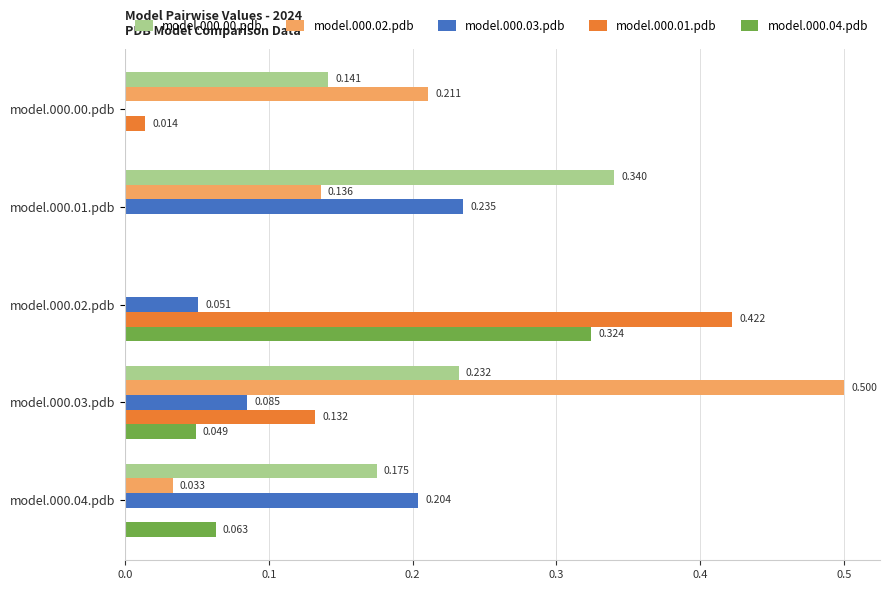

How many positive values does the model.000.01.pdb series have?

3